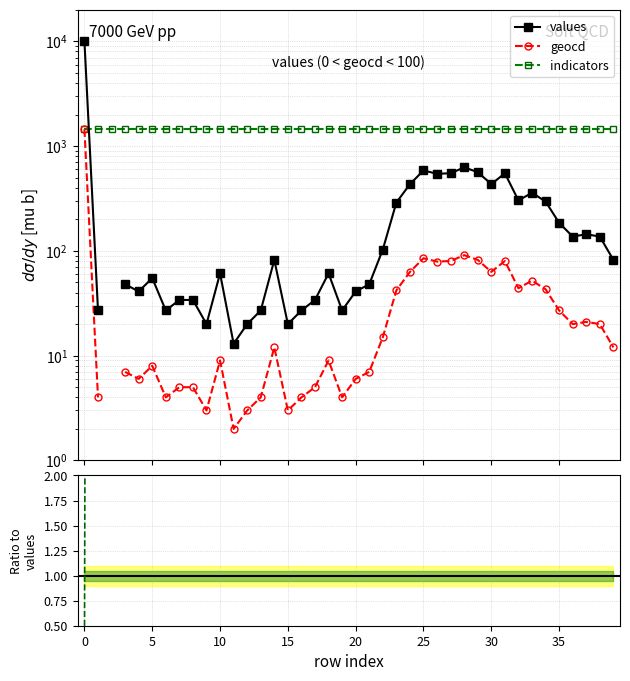

What is the difference between the highest and lowest values at 35?

1451.9